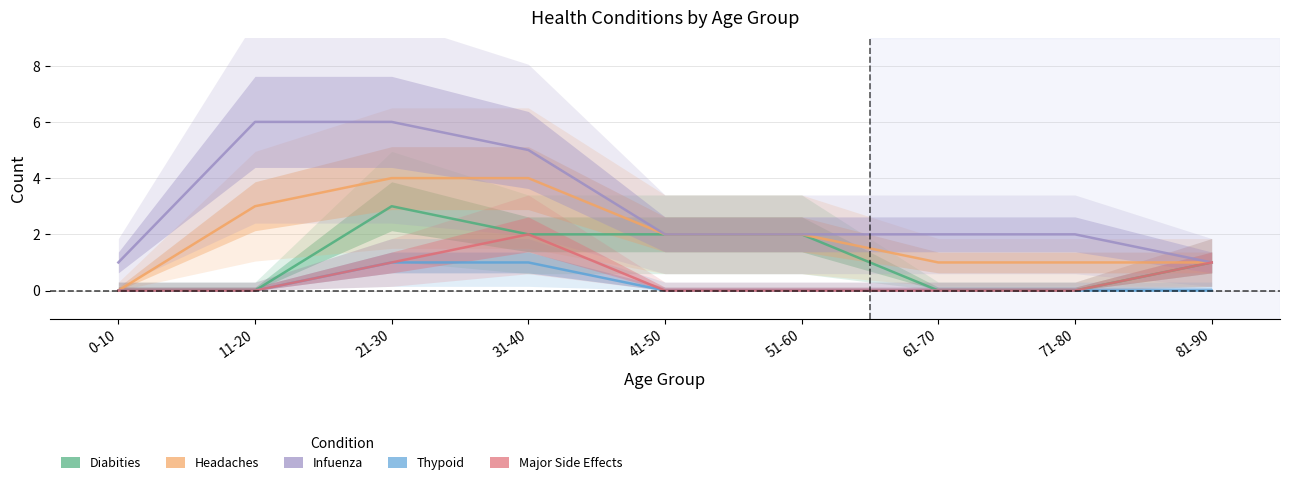

How many values in the Diabities series exceed 1?

4